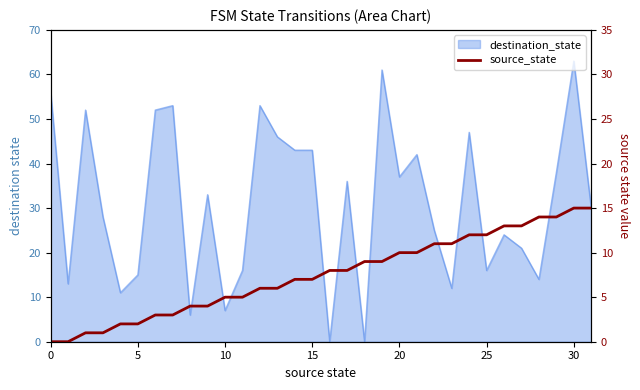

How many data points are above 8?

14